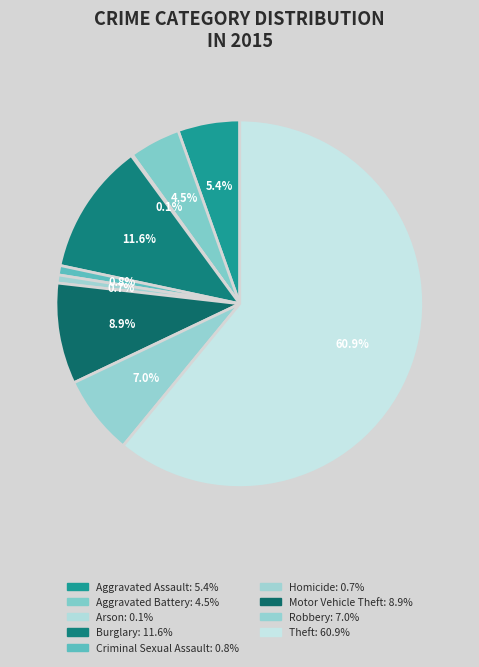

Which category has the biggest portion of the pie?

Theft